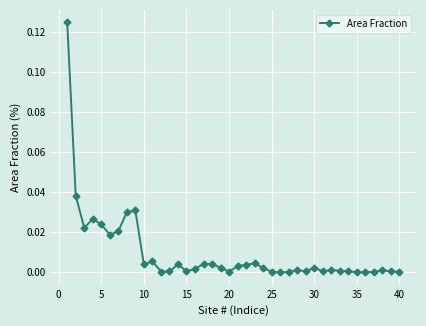

How many categories are shown in the chart?

40